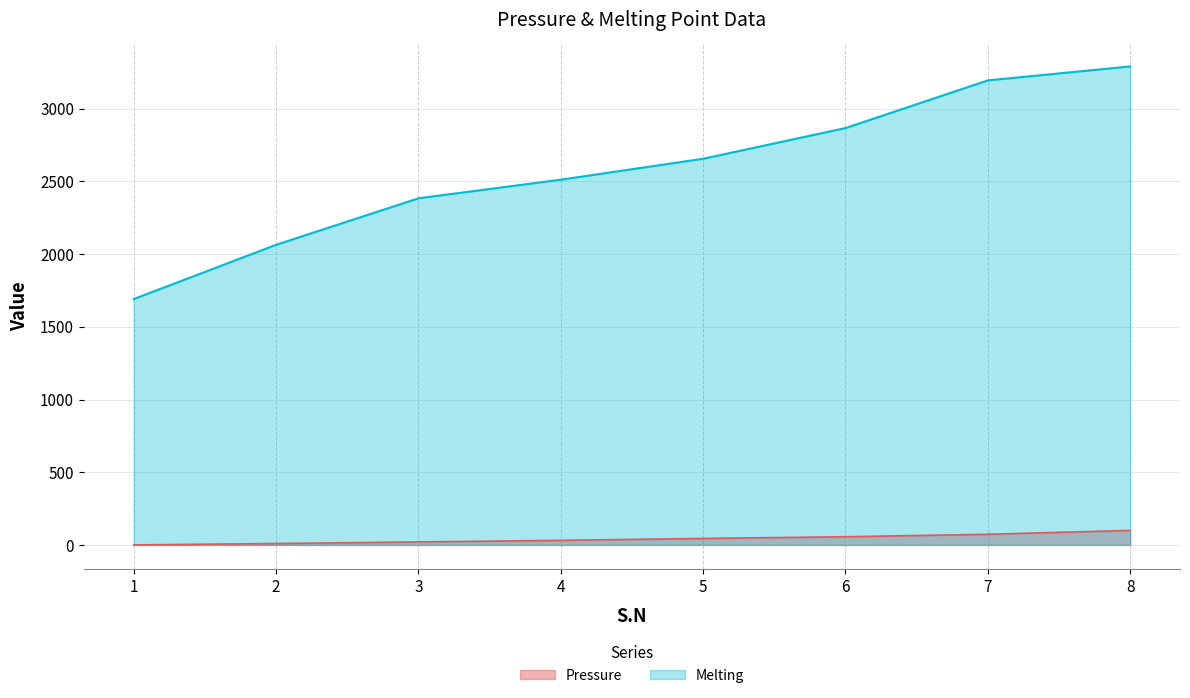

Reading right to left, extract all data points from this chart.

Pressure: 99.7	73.2	56.3	44.6	31.4	20.5	9.7	0.0
Melting: 3291.0	3195.0	2867.0	2656.0	2512.0	2384.0	2064.0	1691.0